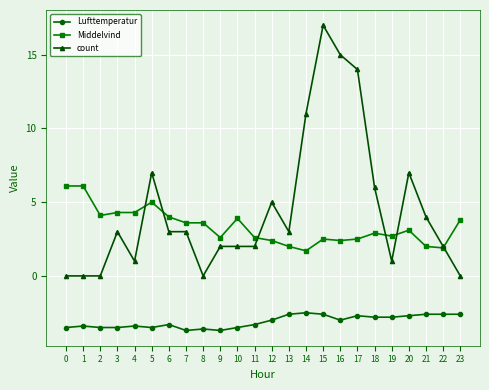

How many lines are shown in the chart?

3